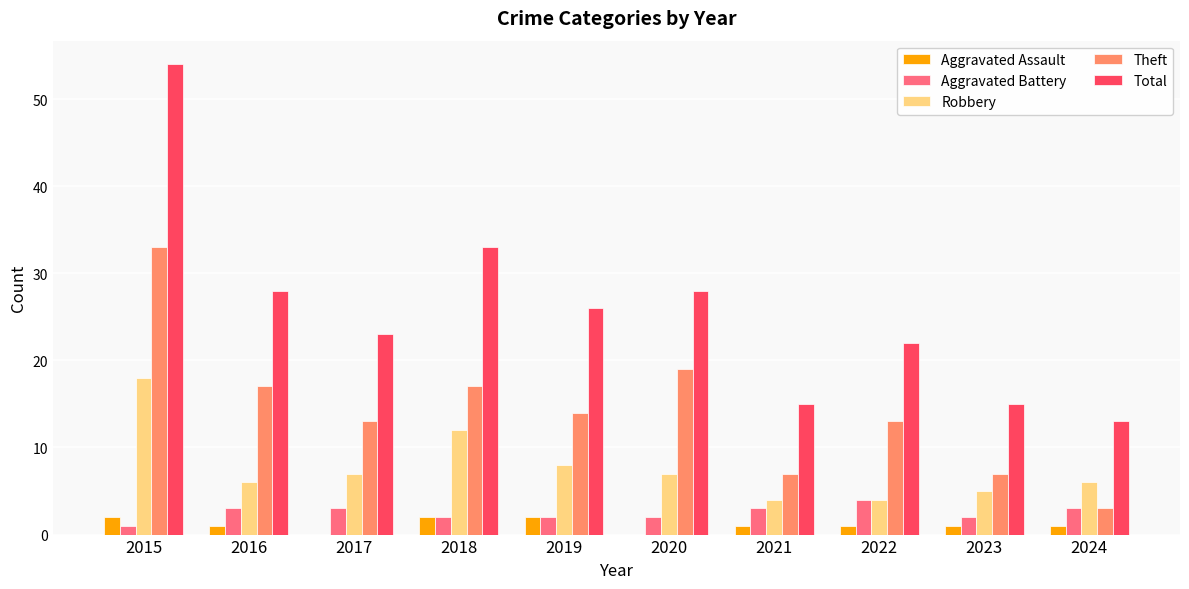

How many groups of bars are there?

10